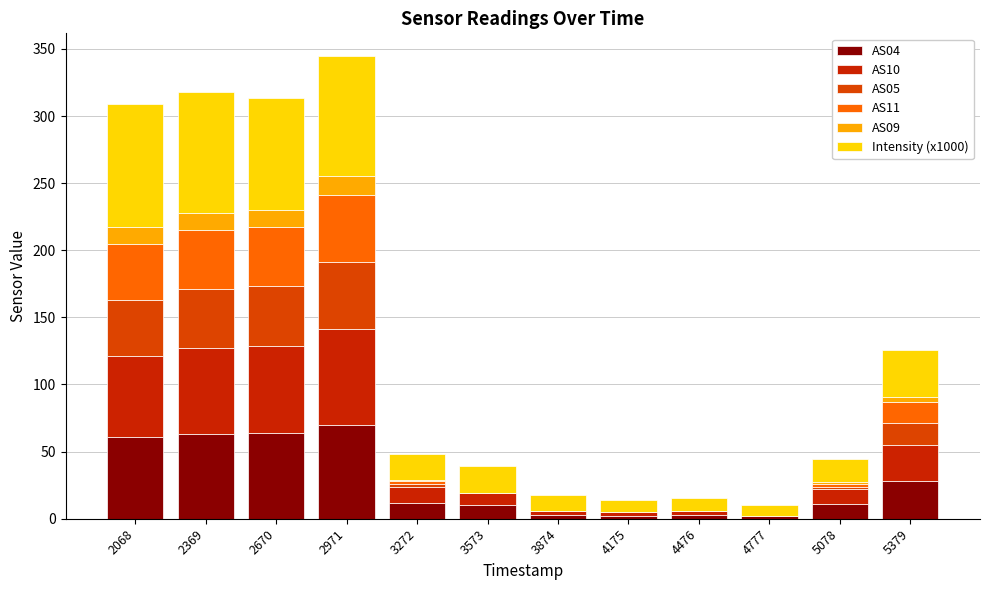

Between 4777 and 2670, which is larger?

2670